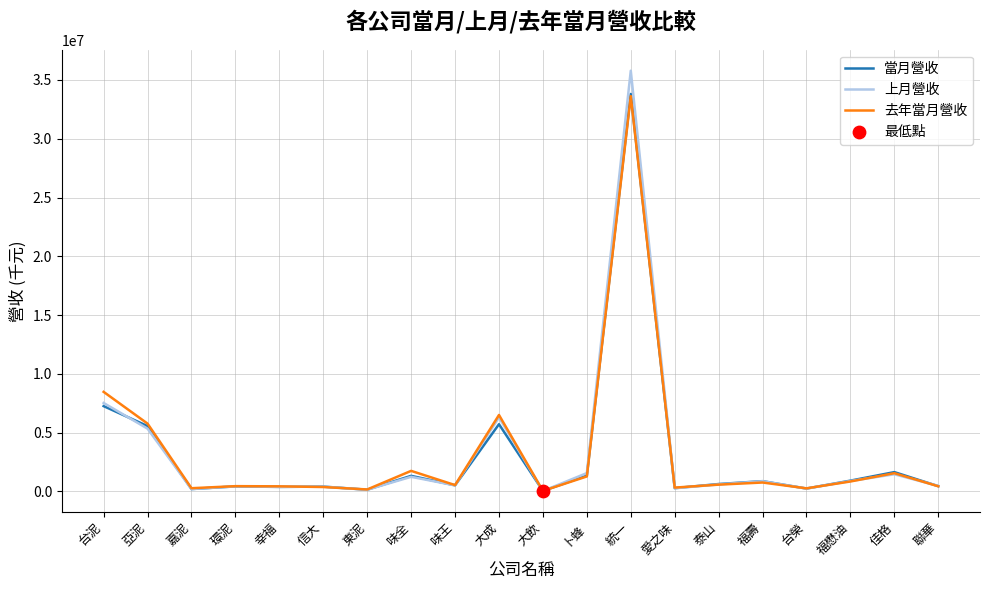

Is the value of 去年當月營收 at 幸福 greater than the value of 上月營收 at 大成?

No